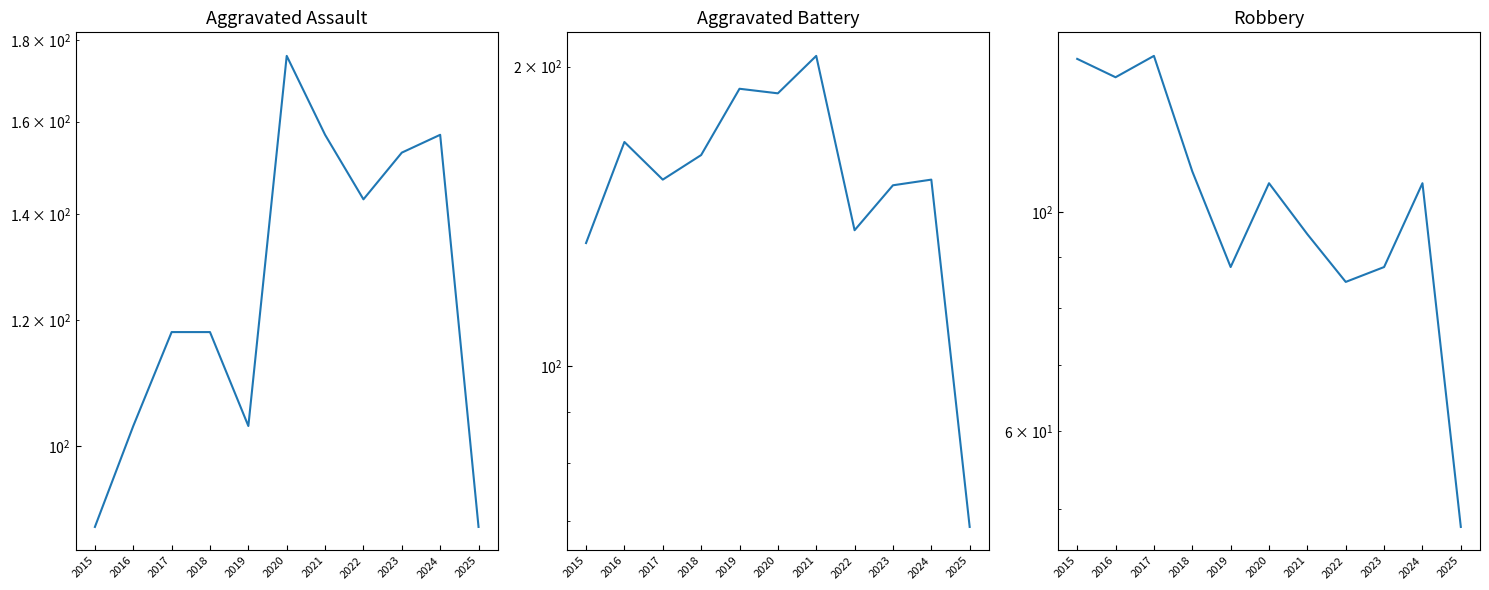

Read the Aggravated Assault value at 2016, to the nearest 10.

100